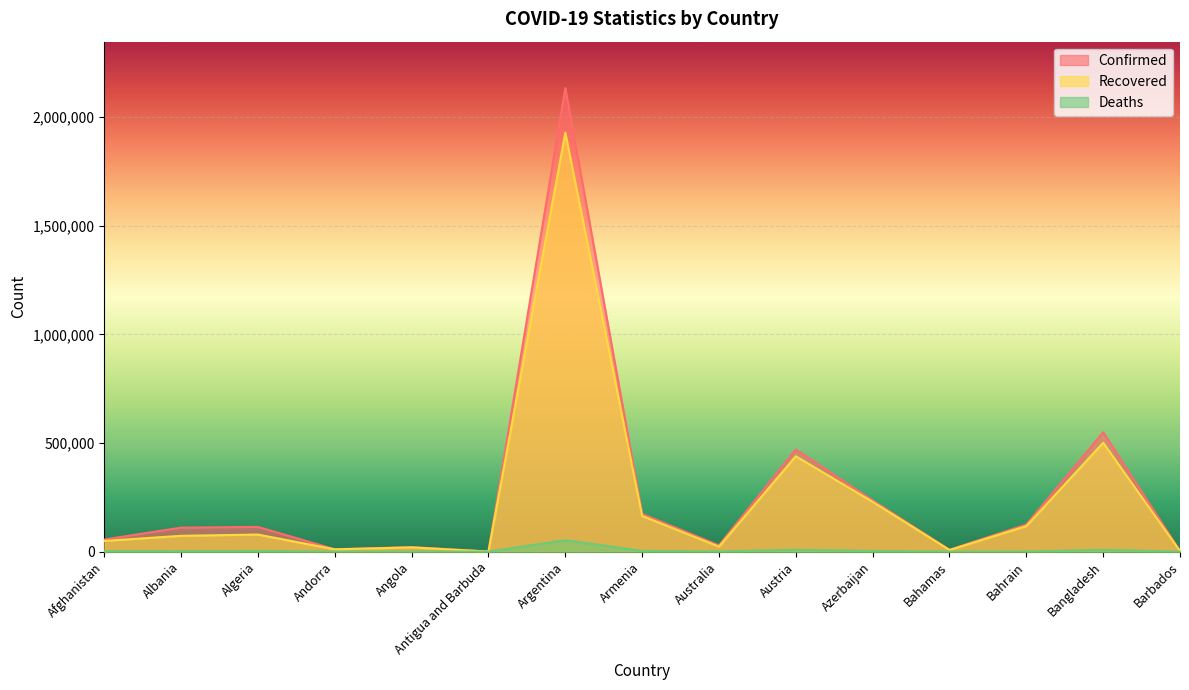

Which series has the largest total across all categories?

Confirmed